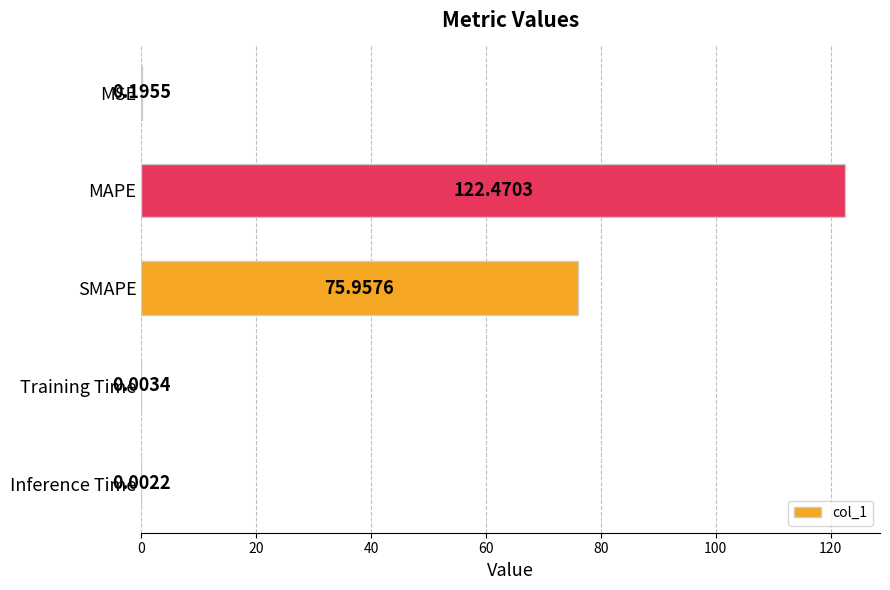

At which label is the value closest to 61?

SMAPE